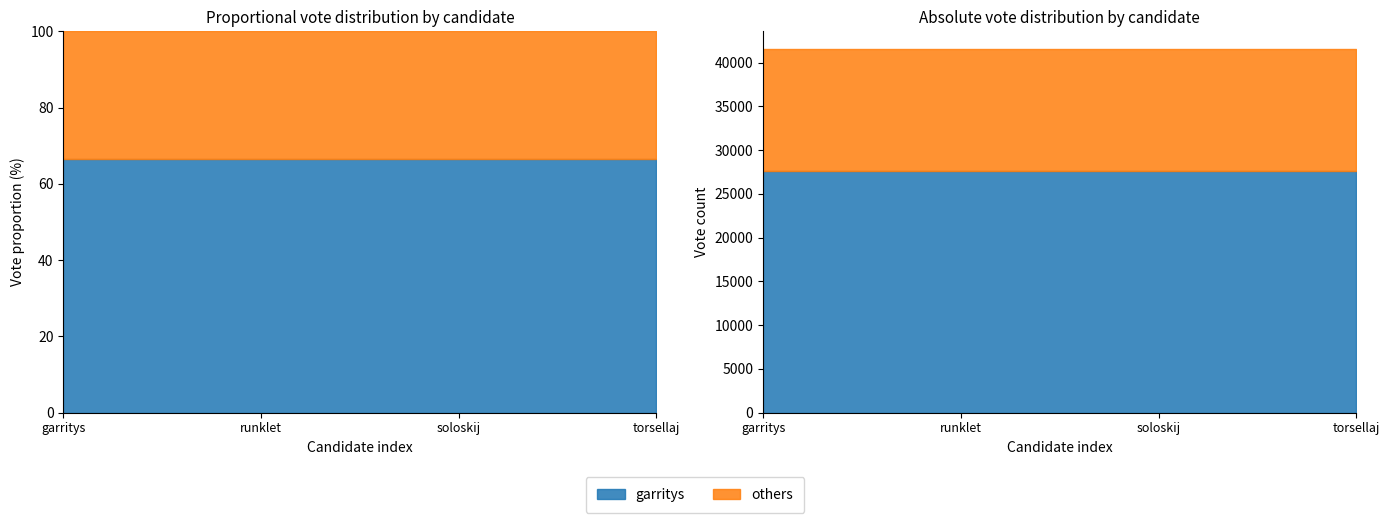

Is the value of REPORTING at runklet greater than the value of VOTES at garritys?

No